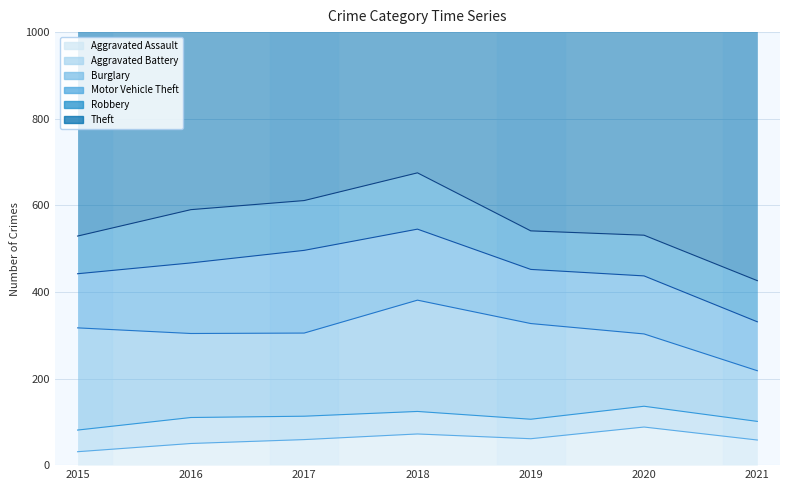

How many times do Aggravated Assault and Aggravated Battery cross each other?

1